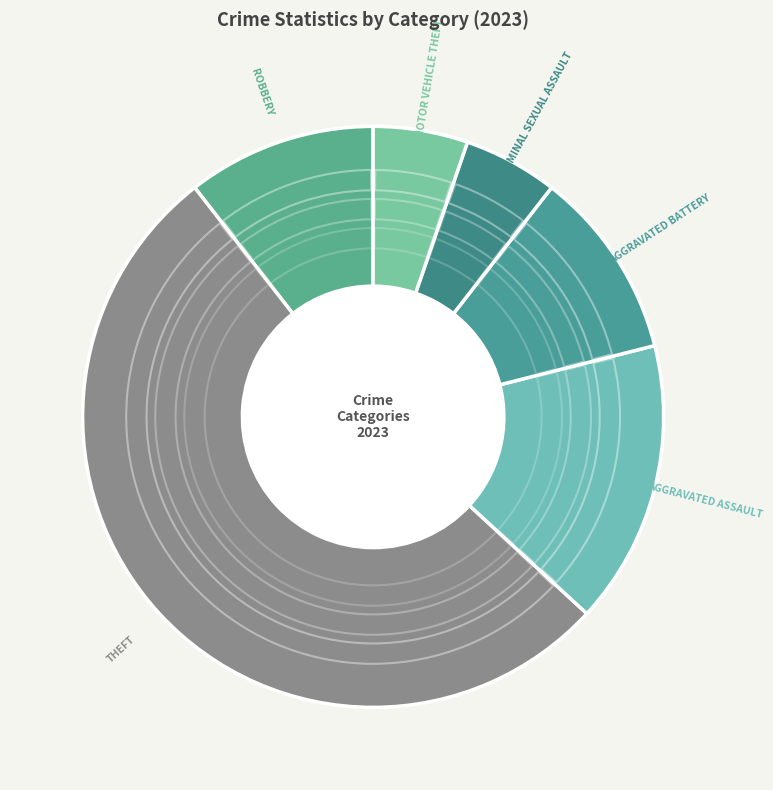

To the nearest percent, what is the combined percentage of Motor Vehicle Theft and Aggravated Battery?

16%